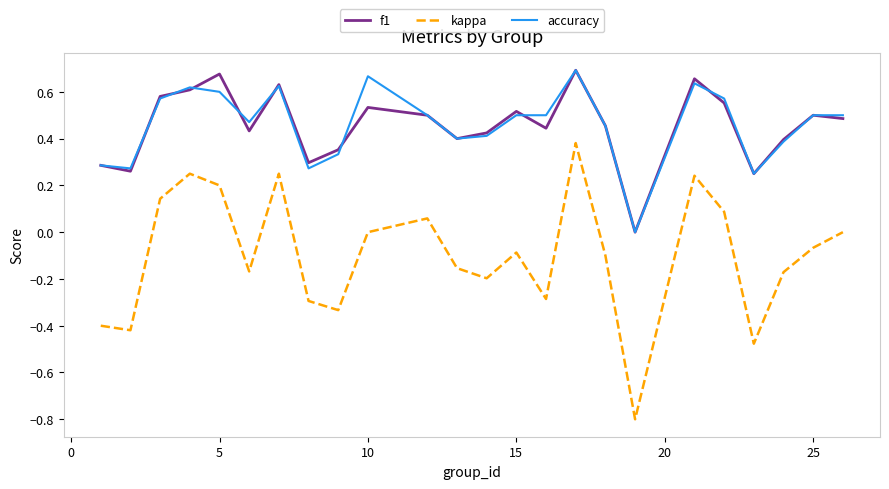

Which series has the largest range (max minus min)?

kappa